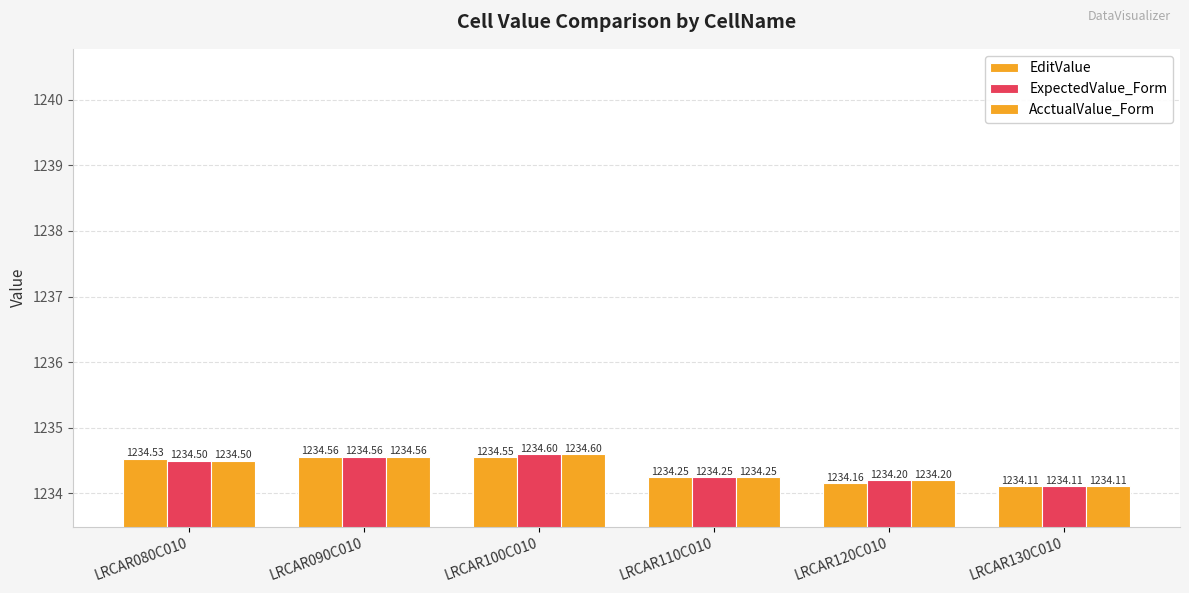

How many bars are there in total?

18